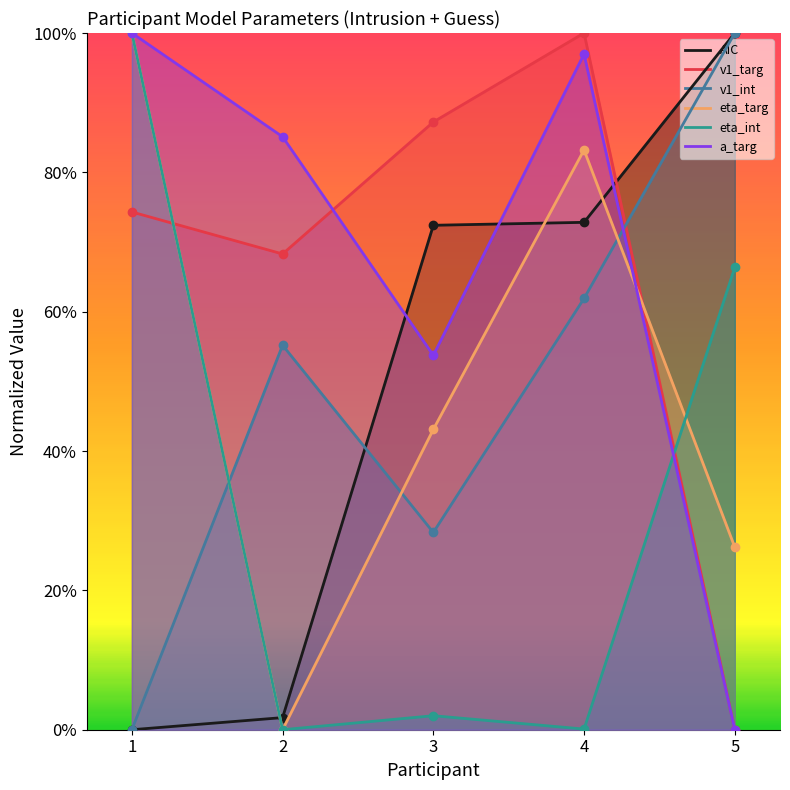

Reading right to left, transcribe all the data shown in this chart.

AIC: 1.0	0.7	0.7	0.0	0.0
v1_targ: 0.0	1.0	0.9	0.7	0.7
v1_int: 1.0	0.6	0.3	0.6	0.0
eta_targ: 0.3	0.8	0.4	0.0	1.0
eta_int: 0.7	0.0	0.0	0.0	1.0
a_targ: 0.0	1.0	0.5	0.9	1.0